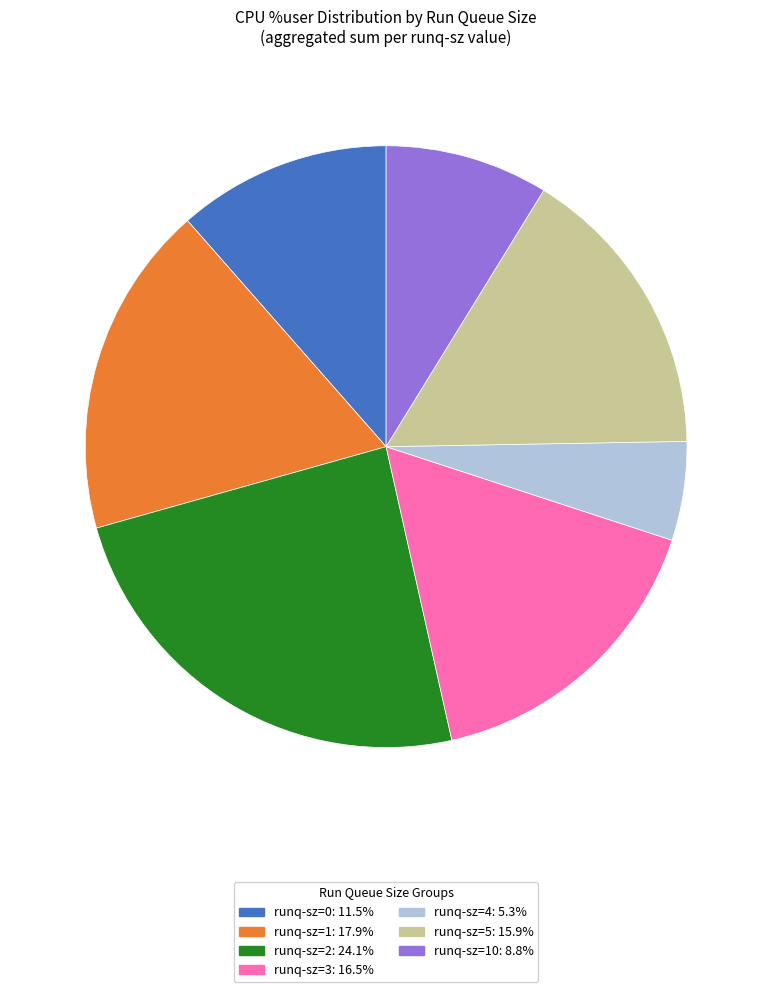

Is there any slice that represents more than half of the pie?

No